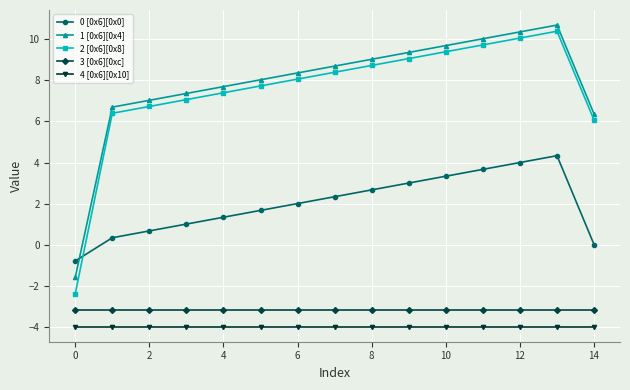

What is the minimum value shown in the chart?

-4.0